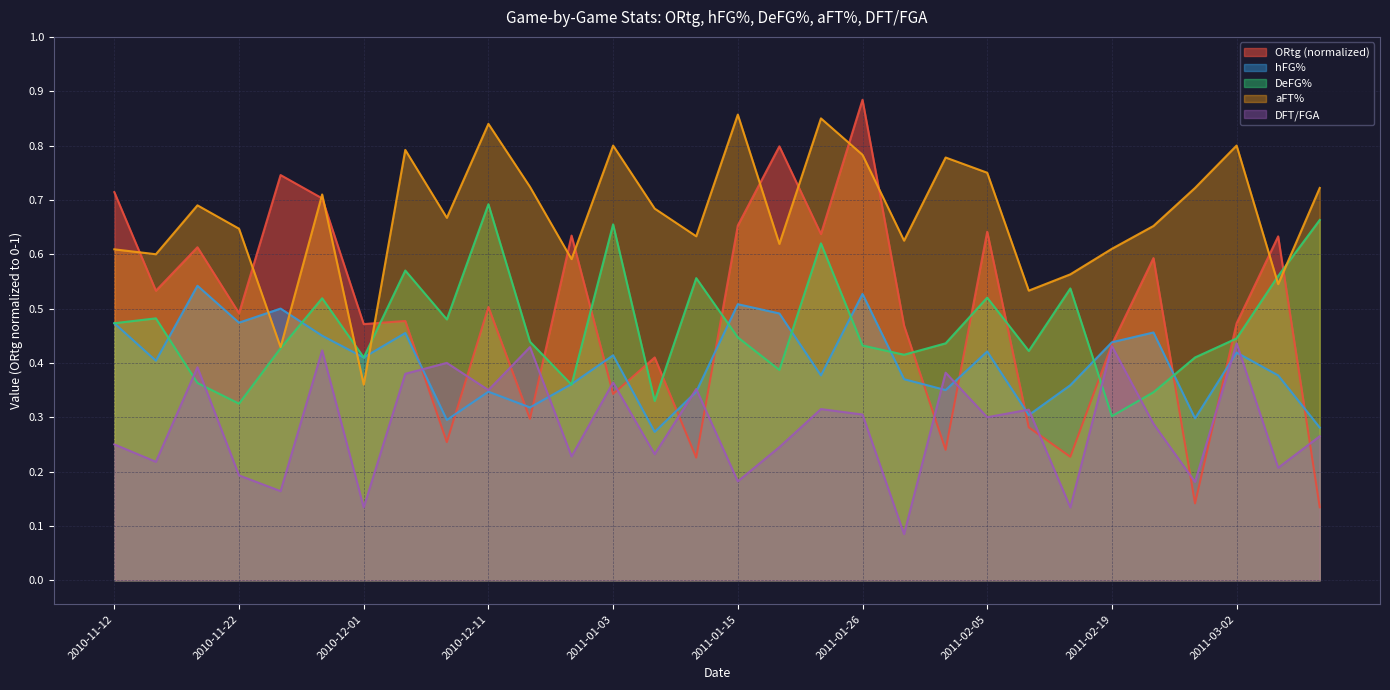

Reading left to right, transcribe all the data shown in this chart.

ORtg: 2010-11-12=0.7	2010-11-17=0.5	2010-11-20=0.6	2010-11-22=0.5	2010-11-24=0.7	2010-11-27=0.7	2010-12-01=0.5	2010-12-04=0.5	2010-12-08=0.3	2010-12-11=0.5	2010-12-22=0.3	2010-12-31=0.6	2011-01-03=0.3	2011-01-09=0.4	2011-01-12=0.2	2011-01-15=0.7	2011-01-19=0.8	2011-01-22=0.6	2011-01-26=0.9	2011-01-30=0.5	2011-02-02=0.2	2011-02-05=0.6	2011-02-13=0.3	2011-02-16=0.2	2011-02-19=0.4	2011-02-23=0.6	2011-02-27=0.1	2011-03-02=0.5	2011-03-05=0.6	2011-03-08=0.1
hFG%: 2010-11-12=0.5	2010-11-17=0.4	2010-11-20=0.5	2010-11-22=0.5	2010-11-24=0.5	2010-11-27=0.5	2010-12-01=0.4	2010-12-04=0.5	2010-12-08=0.3	2010-12-11=0.3	2010-12-22=0.3	2010-12-31=0.4	2011-01-03=0.4	2011-01-09=0.3	2011-01-12=0.3	2011-01-15=0.5	2011-01-19=0.5	2011-01-22=0.4	2011-01-26=0.5	2011-01-30=0.4	2011-02-02=0.3	2011-02-05=0.4	2011-02-13=0.3	2011-02-16=0.4	2011-02-19=0.4	2011-02-23=0.5	2011-02-27=0.3	2011-03-02=0.4	2011-03-05=0.4	2011-03-08=0.3
DeFG%: 2010-11-12=0.5	2010-11-17=0.5	2010-11-20=0.4	2010-11-22=0.3	2010-11-24=0.4	2010-11-27=0.5	2010-12-01=0.4	2010-12-04=0.6	2010-12-08=0.5	2010-12-11=0.7	2010-12-22=0.4	2010-12-31=0.4	2011-01-03=0.7	2011-01-09=0.3	2011-01-12=0.6	2011-01-15=0.4	2011-01-19=0.4	2011-01-22=0.6	2011-01-26=0.4	2011-01-30=0.4	2011-02-02=0.4	2011-02-05=0.5	2011-02-13=0.4	2011-02-16=0.5	2011-02-19=0.3	2011-02-23=0.3	2011-02-27=0.4	2011-03-02=0.4	2011-03-05=0.6	2011-03-08=0.7
aFT%: 2010-11-12=0.6	2010-11-17=0.6	2010-11-20=0.7	2010-11-22=0.6	2010-11-24=0.4	2010-11-27=0.7	2010-12-01=0.4	2010-12-04=0.8	2010-12-08=0.7	2010-12-11=0.8	2010-12-22=0.7	2010-12-31=0.6	2011-01-03=0.8	2011-01-09=0.7	2011-01-12=0.6	2011-01-15=0.9	2011-01-19=0.6	2011-01-22=0.8	2011-01-26=0.8	2011-01-30=0.6	2011-02-02=0.8	2011-02-05=0.8	2011-02-13=0.5	2011-02-16=0.6	2011-02-19=0.6	2011-02-23=0.7	2011-02-27=0.7	2011-03-02=0.8	2011-03-05=0.5	2011-03-08=0.7
DFT/FGA: 2010-11-12=0.2	2010-11-17=0.2	2010-11-20=0.4	2010-11-22=0.2	2010-11-24=0.2	2010-11-27=0.4	2010-12-01=0.1	2010-12-04=0.4	2010-12-08=0.4	2010-12-11=0.3	2010-12-22=0.4	2010-12-31=0.2	2011-01-03=0.4	2011-01-09=0.2	2011-01-12=0.4	2011-01-15=0.2	2011-01-19=0.2	2011-01-22=0.3	2011-01-26=0.3	2011-01-30=0.1	2011-02-02=0.4	2011-02-05=0.3	2011-02-13=0.3	2011-02-16=0.1	2011-02-19=0.4	2011-02-23=0.3	2011-02-27=0.2	2011-03-02=0.4	2011-03-05=0.2	2011-03-08=0.3